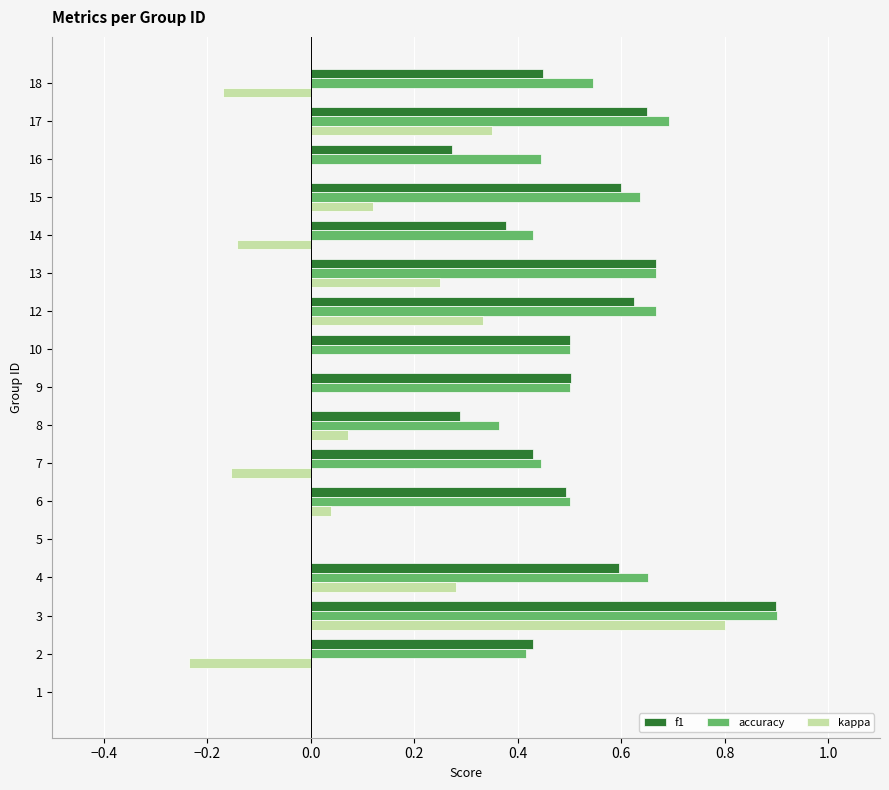

Which series changed the most between 10 and 17?

kappa